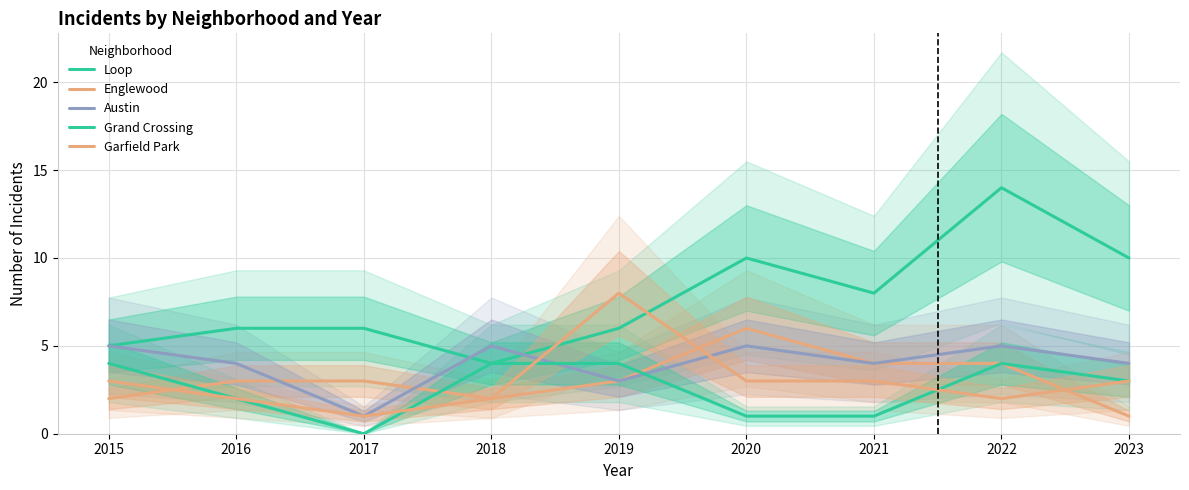

Is it true that Loop equals 5 at 2022?

False